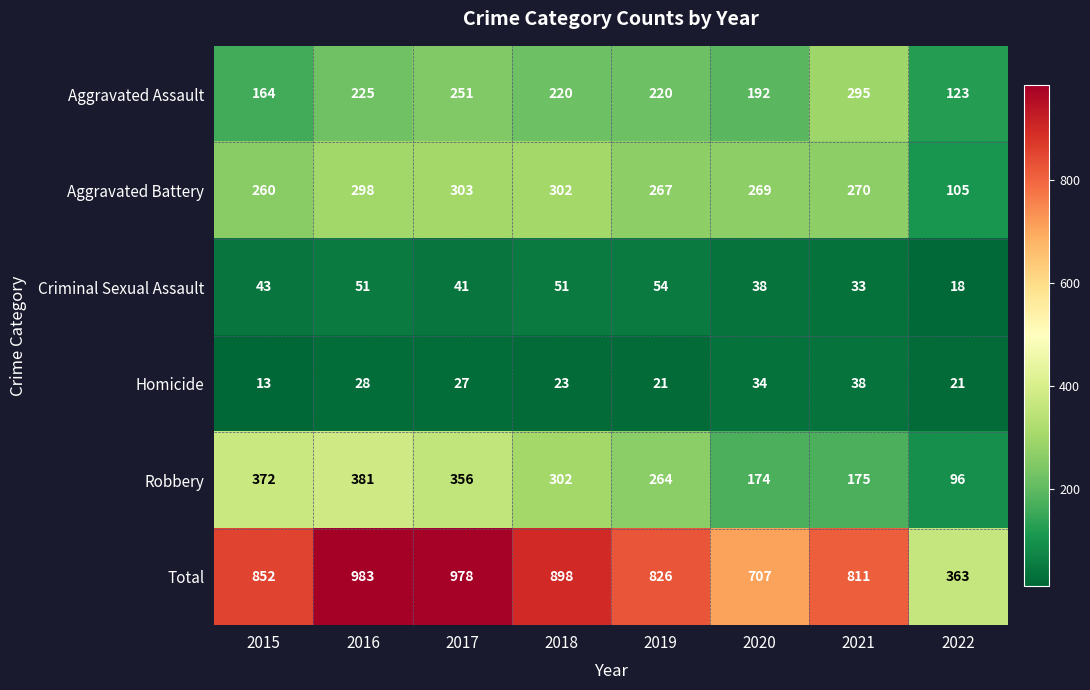

Which category has the lowest value across all series?

2015